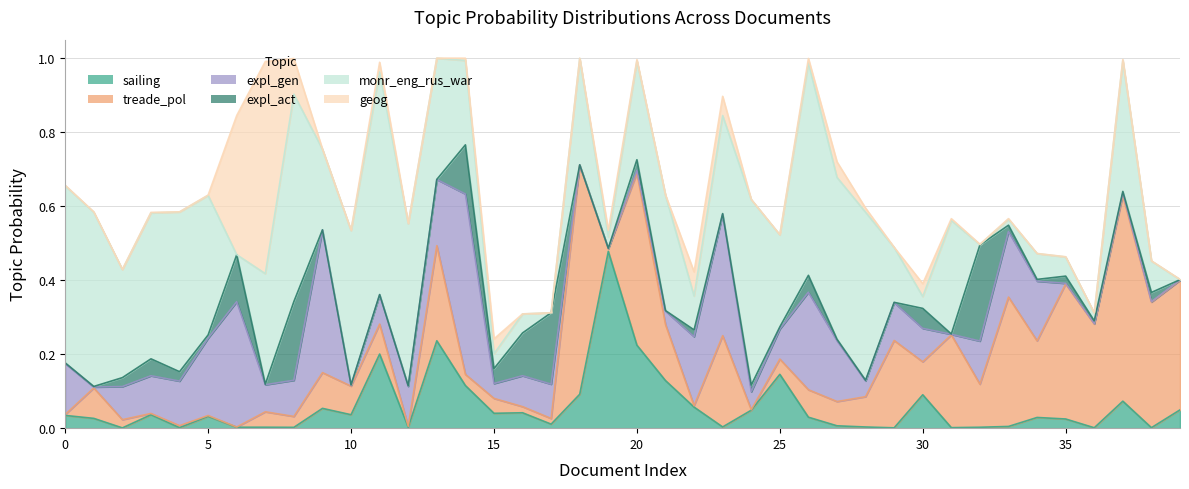

At which category is the sum across all series the highest?

13